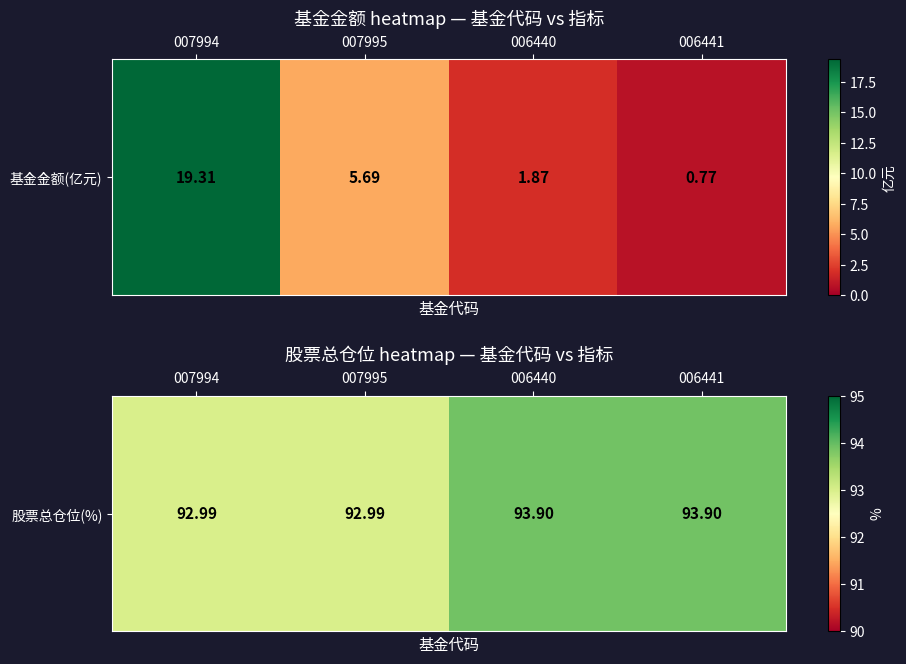

What value does the data have at 006440?

93.9